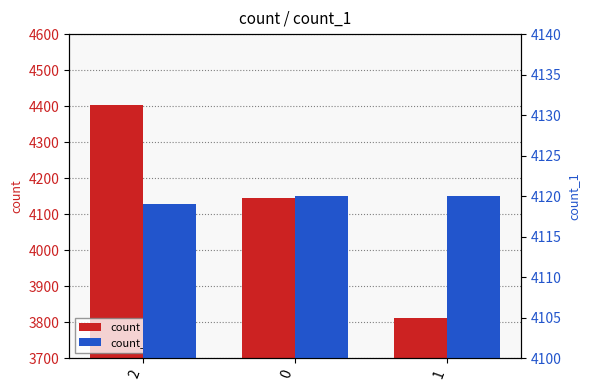

At which label is count_1 closest to 4119?

2